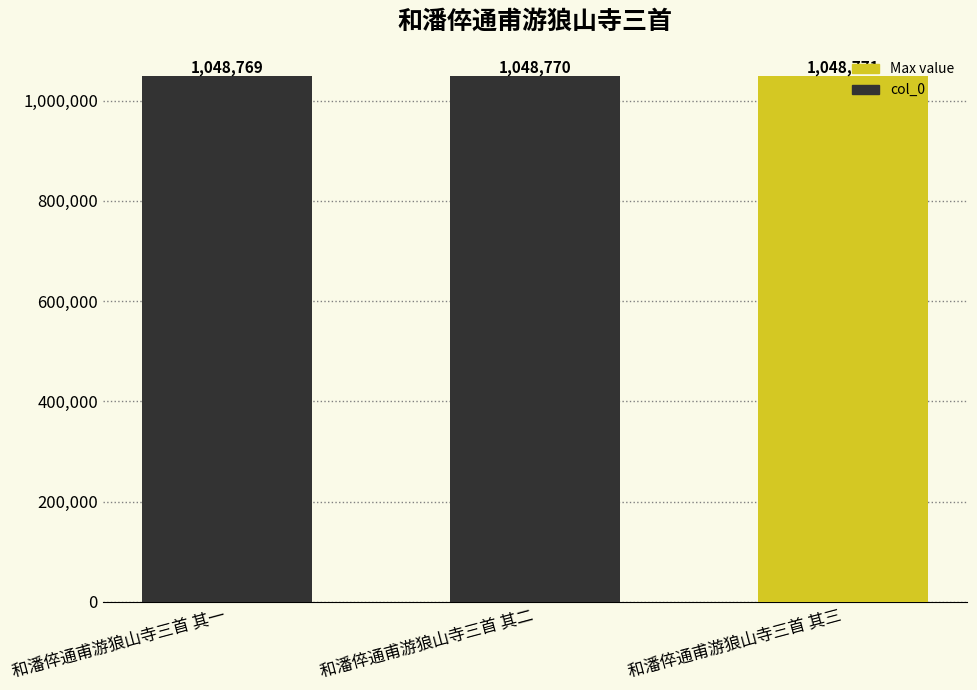

What is the difference between the maximum and minimum values?

2